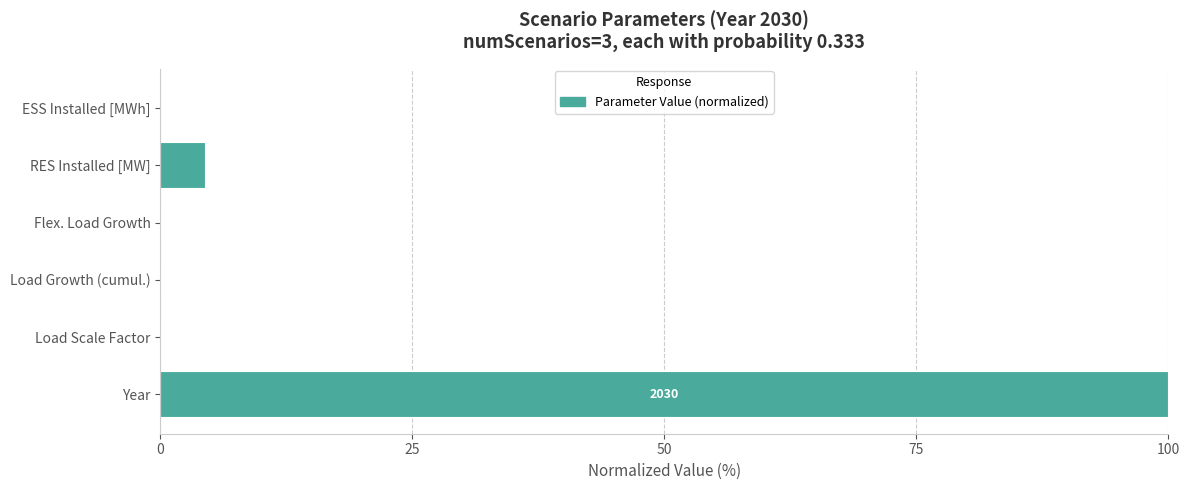

Does the chart contain stacked bars?

No